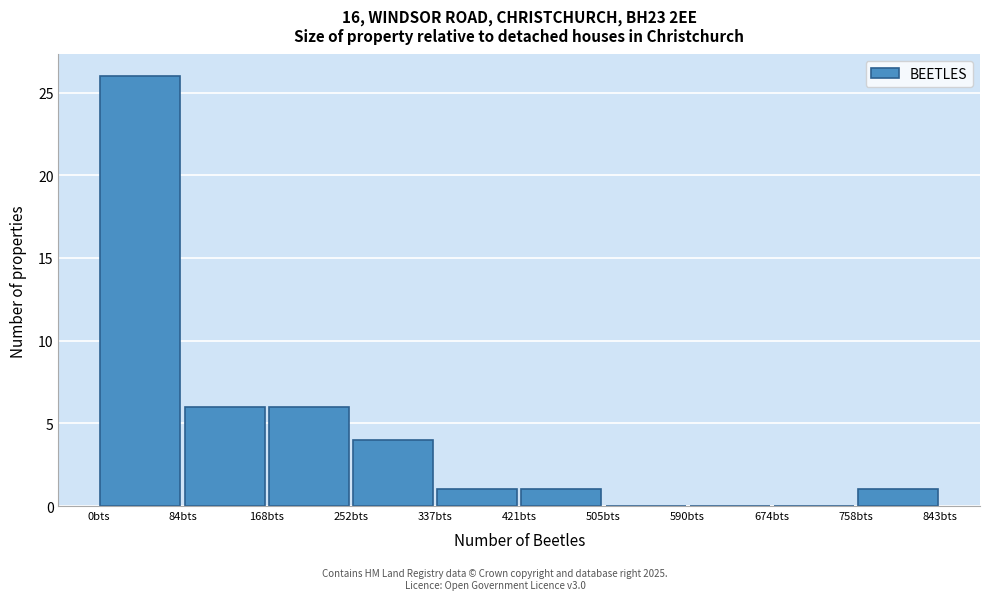

What is the height of the bar covering 760 to 840 on the x-axis? Neither the bar edges nor the heights are printed on the chart, so give them approximately, as read against the axes.

1